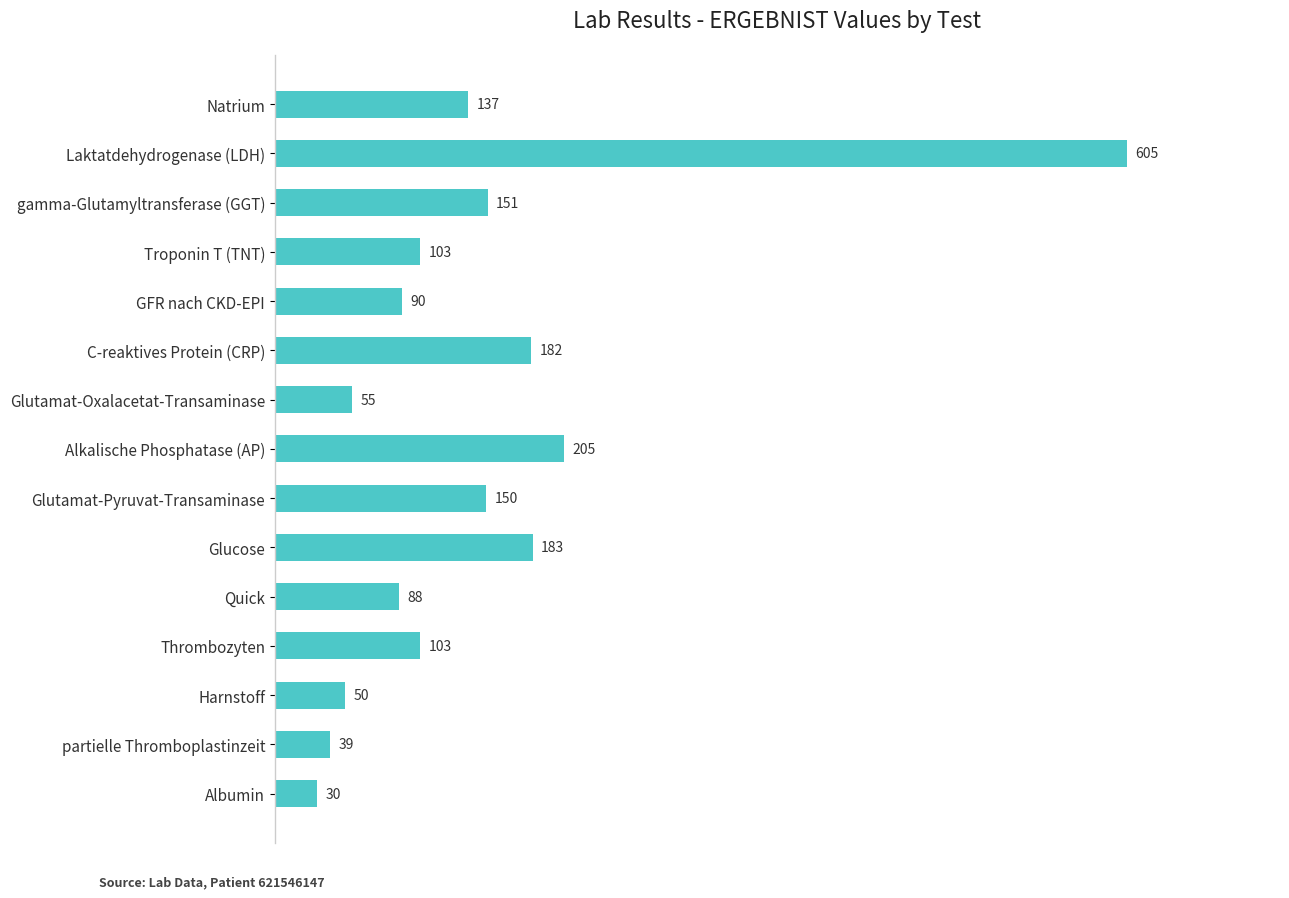

Reading top to bottom, transcribe all the data shown in this chart.

Natrium=137	Laktatdehydrogenase (LDH)=605	gamma-Glutamyltransferase (GGT)=151	Troponin T (TNT)=103	GFR nach CKD-EPI=90	C-reaktives Protein (CRP)=182	Glutamat-Oxalacetat-Transaminase=55	Alkalische Phosphatase (AP)=205	Glutamat-Pyruvat-Transaminase=150	Glucose=183	Quick=88	Thrombozyten=103	Harnstoff=50	partielle Thromboplastinzeit=39	Albumin=30